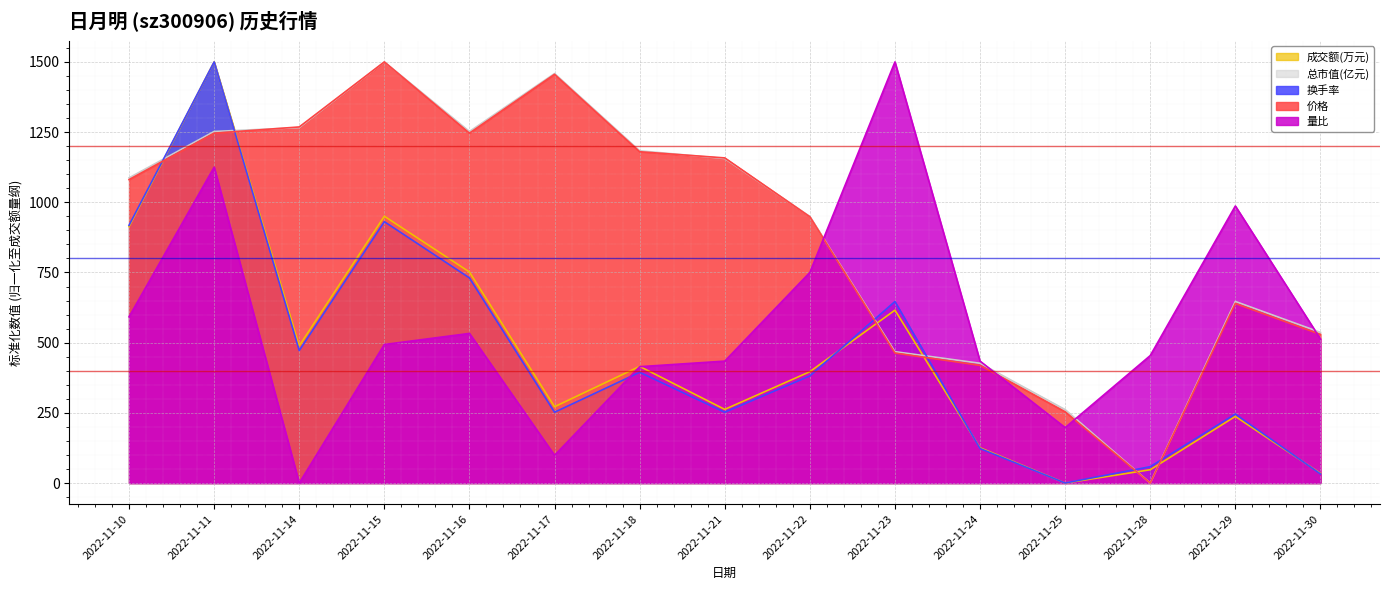

At which category is the sum across all series the highest?

2022-11-11